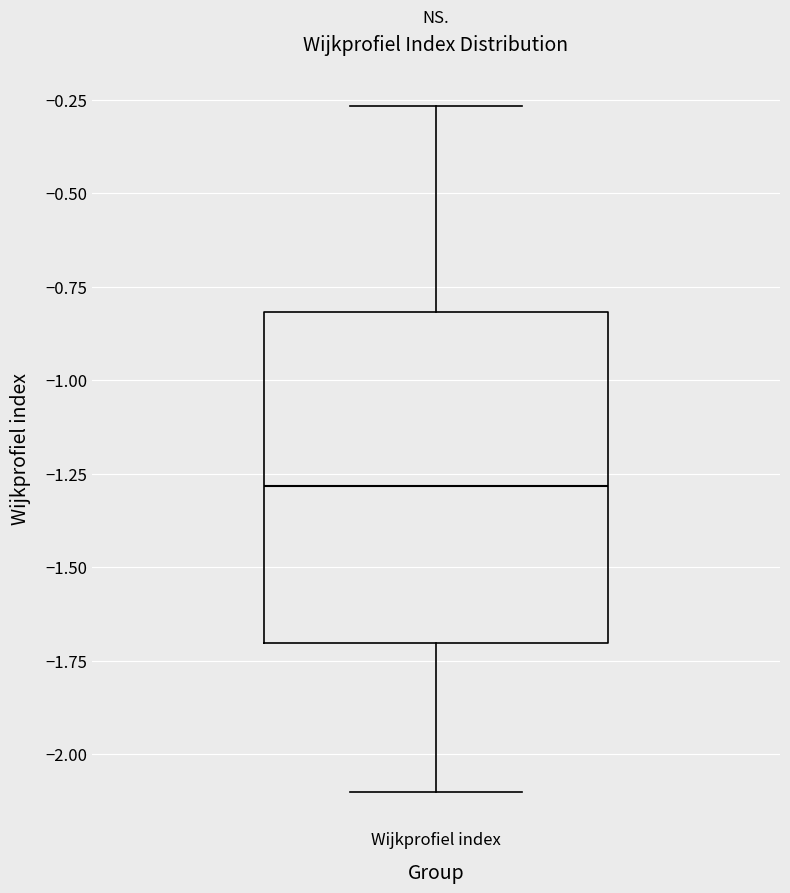

Transcribe this box plot: give where the median line is, the range the box spans, and where the two whiskers end, as read against the y-axis. The values are not printed on the chart, so give them approximately, as read against the axis.

median -1.30, box -1.70 to -0.80, whiskers -2.10 to -0.25